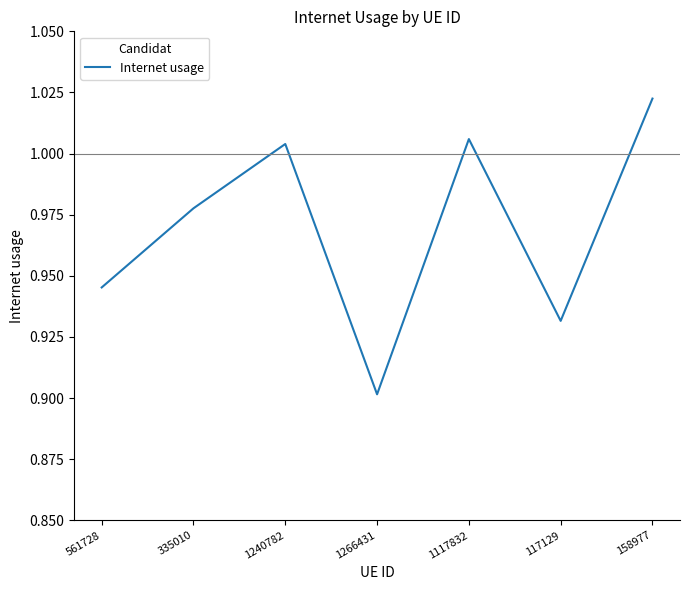

List the labels in order of value, smallest first.

1266431, 117129, 561728, 335010, 1240782, 1117832, 158977